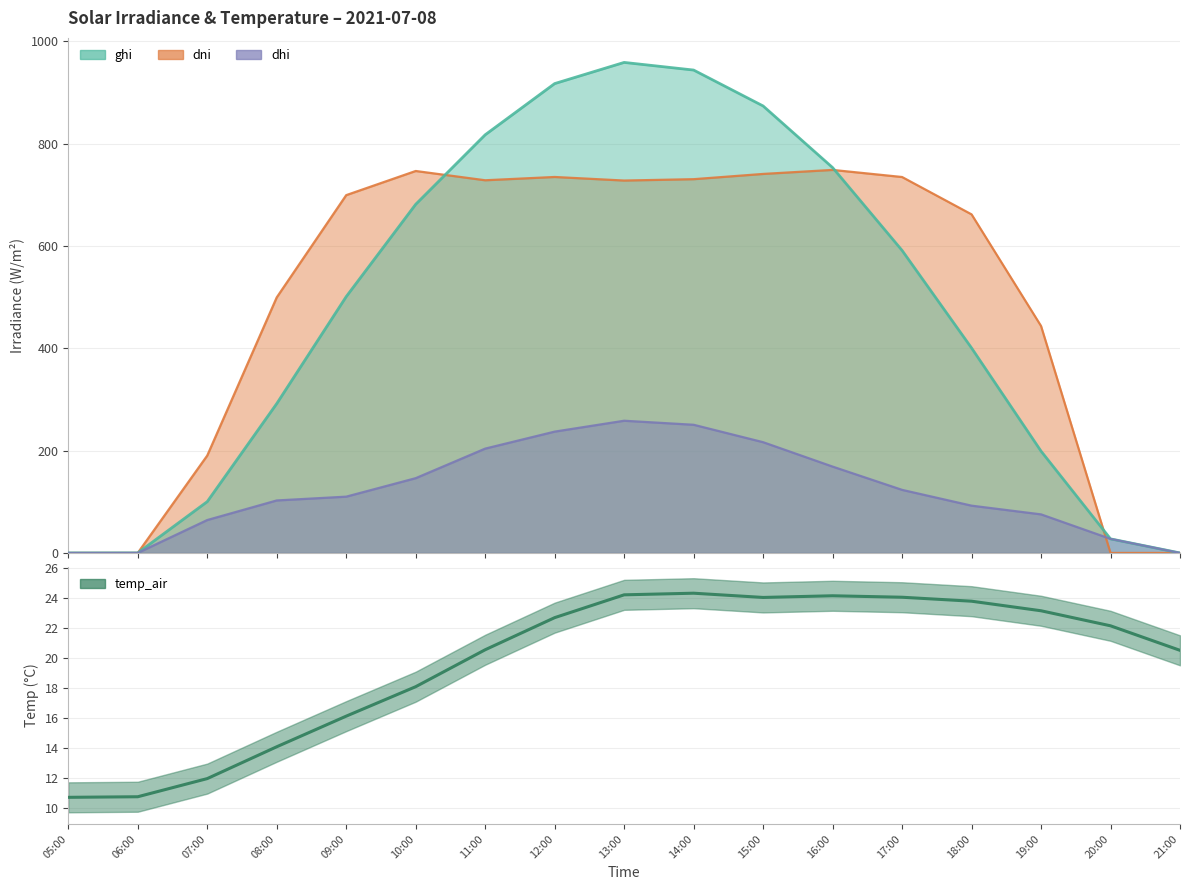

Which series has the largest total across all categories?

dni